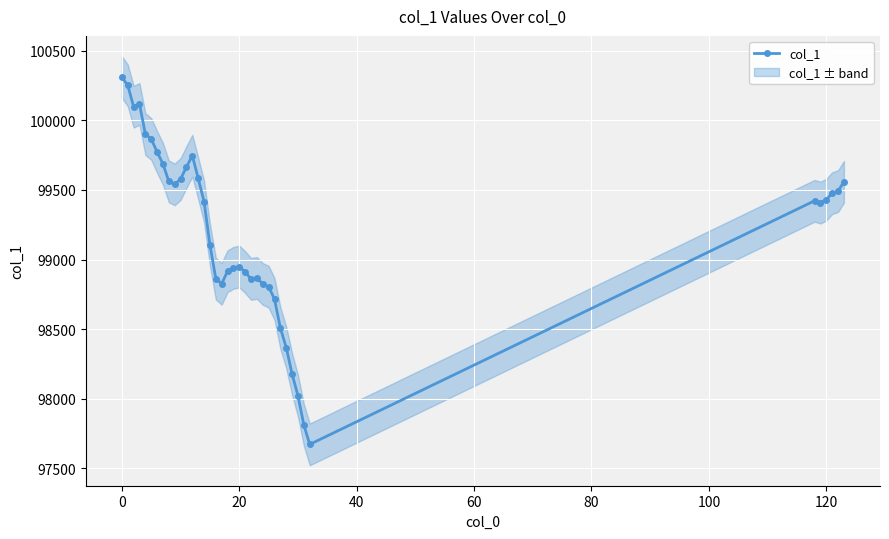

What is the approximate value at 32?

97673.0